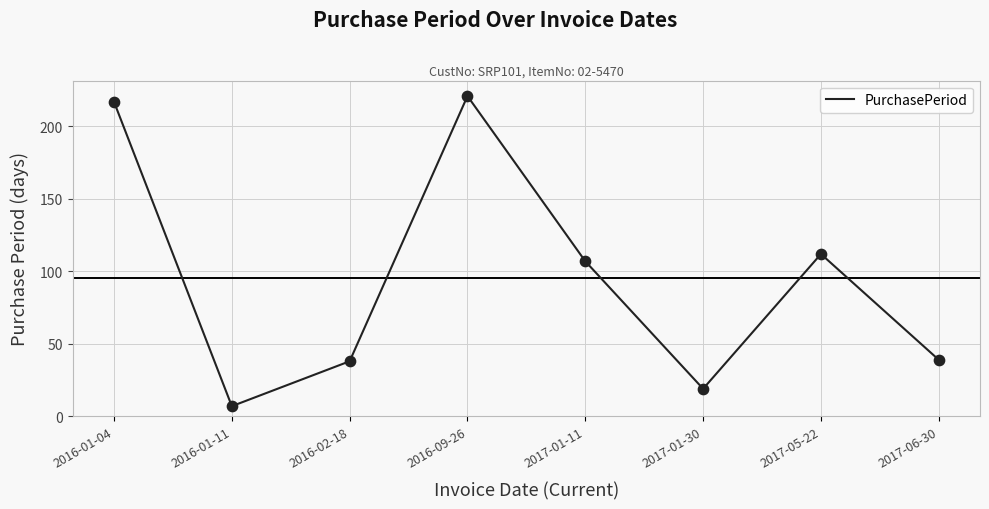

Approximately how many times larger is the value at 2016-09-26 compared to 2016-01-04?

1.0